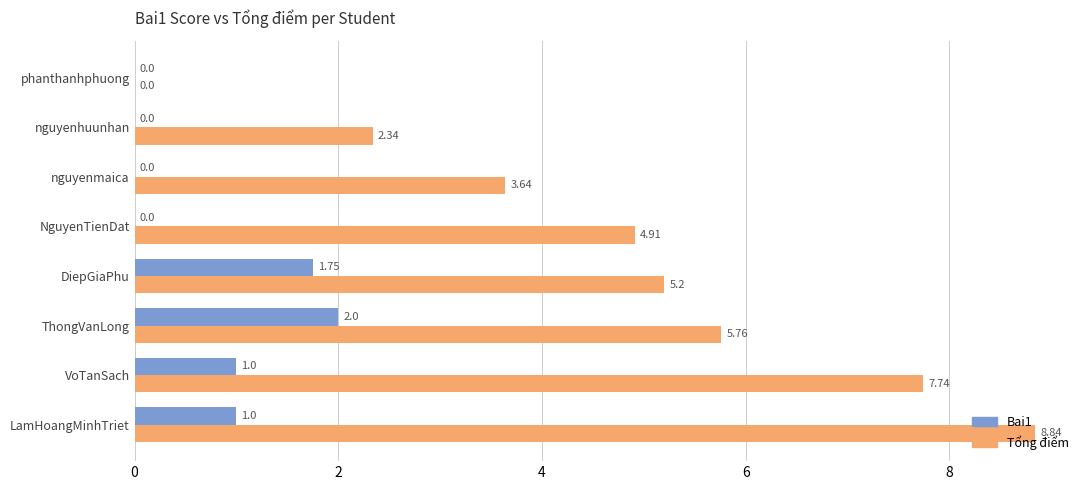

What is the greatest value displayed?

8.8